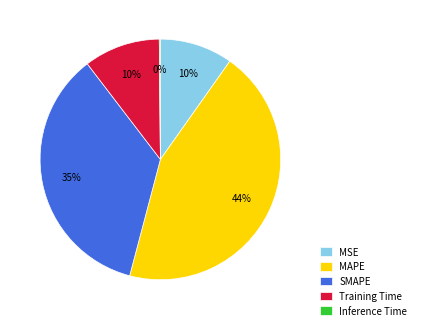

The MAPE slice represents 59% of the pie. True or false?

False